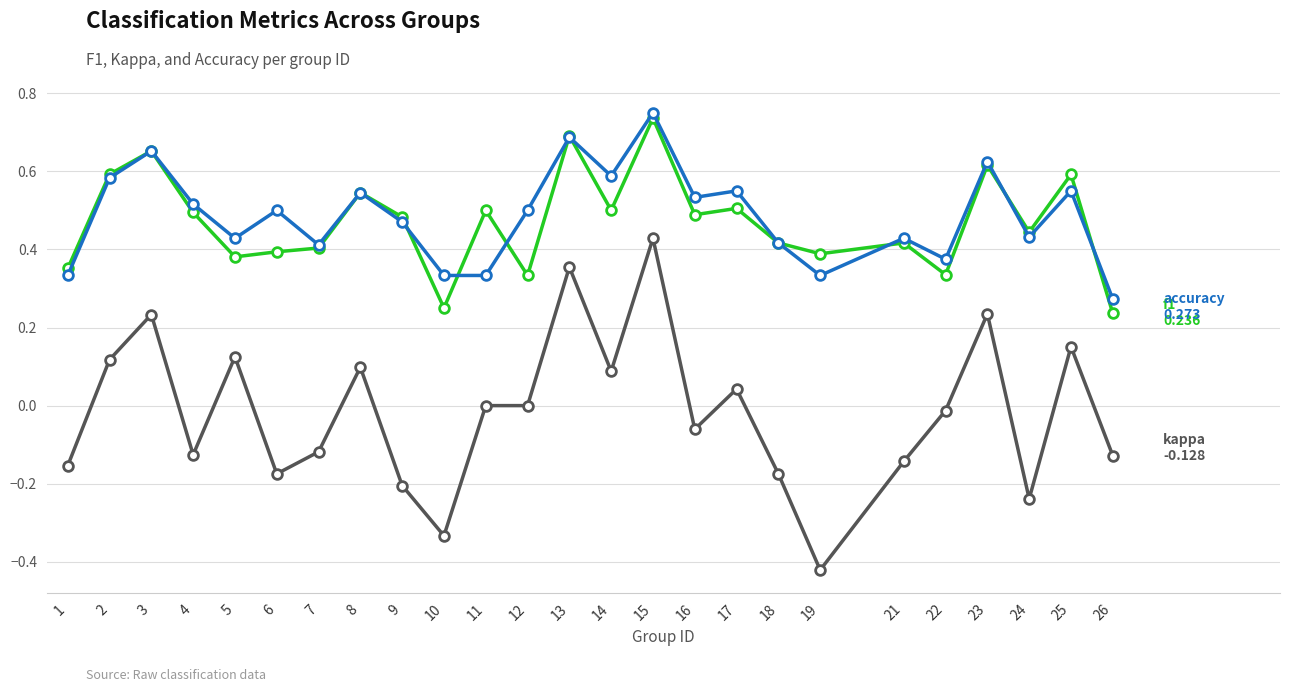

Which label corresponds to the smallest value in the chart?

19